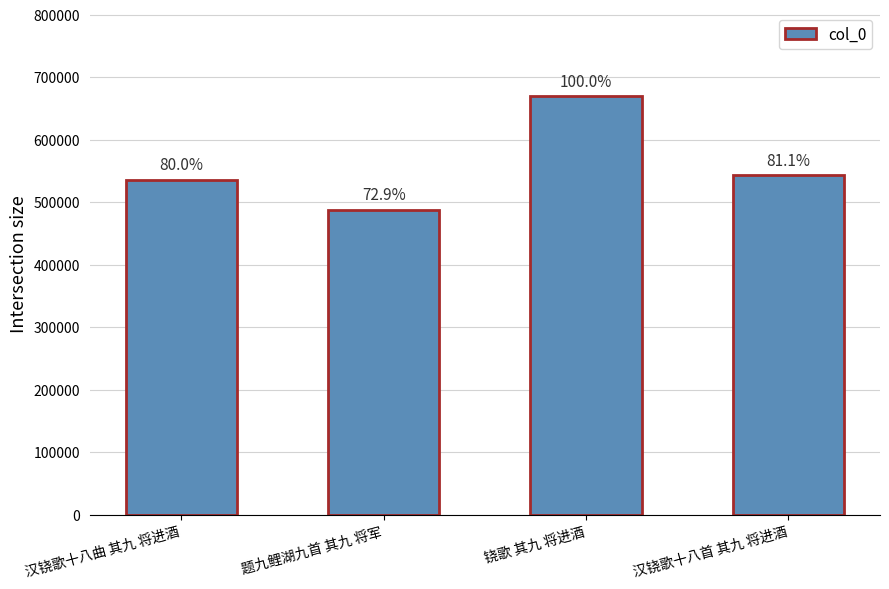

Where is the data nearest to the value 578999?

汉铙歌十八首 其九 将进酒